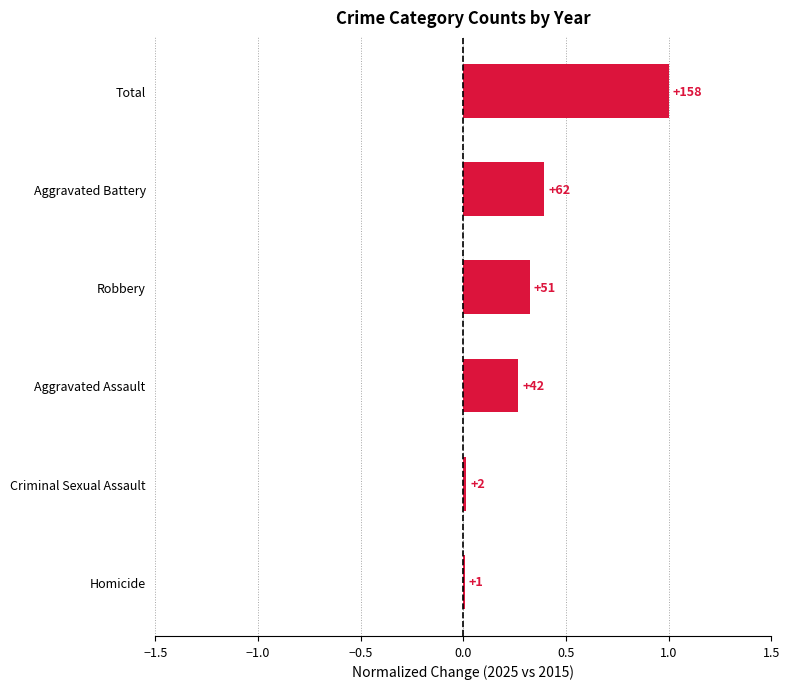

What is the sum of all values?

2.0